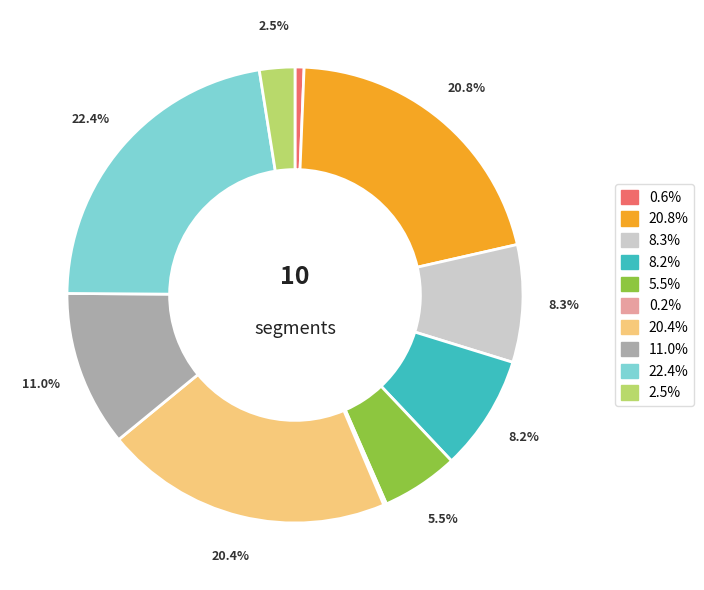

Is there a majority slice in this chart?

No